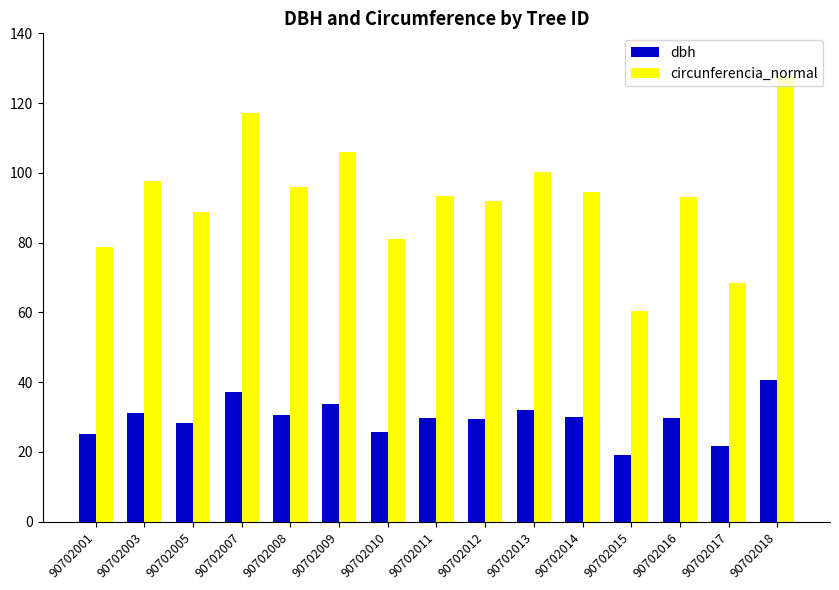

What is the total value across all series at 90702003?

128.8